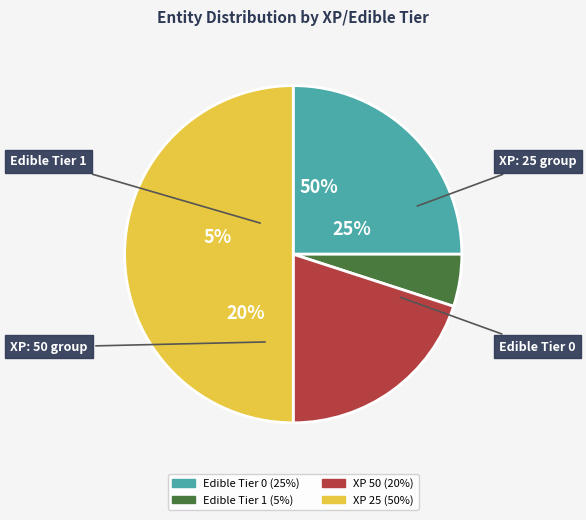

What is the total percentage of Edible Tier 0 and XP 50?

45.0%